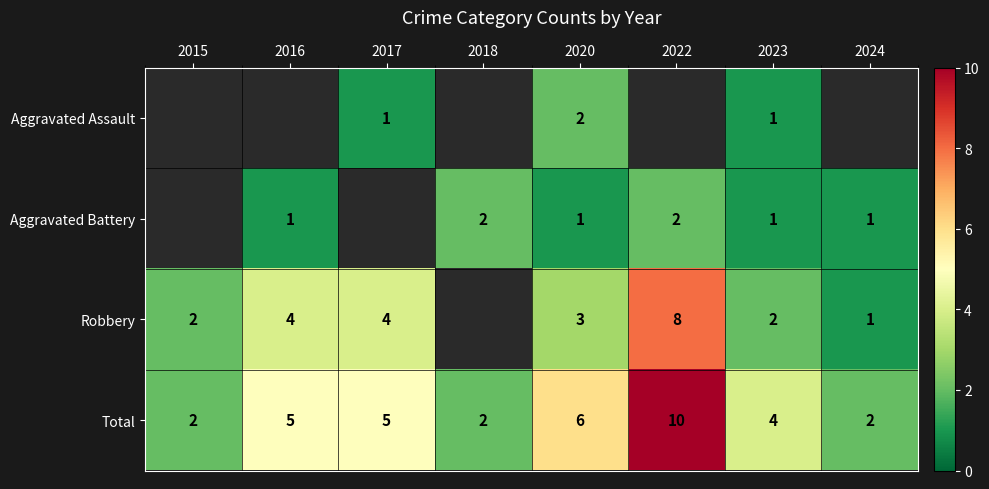

The value of Aggravated Battery at 2016 is 1. True or false?

True